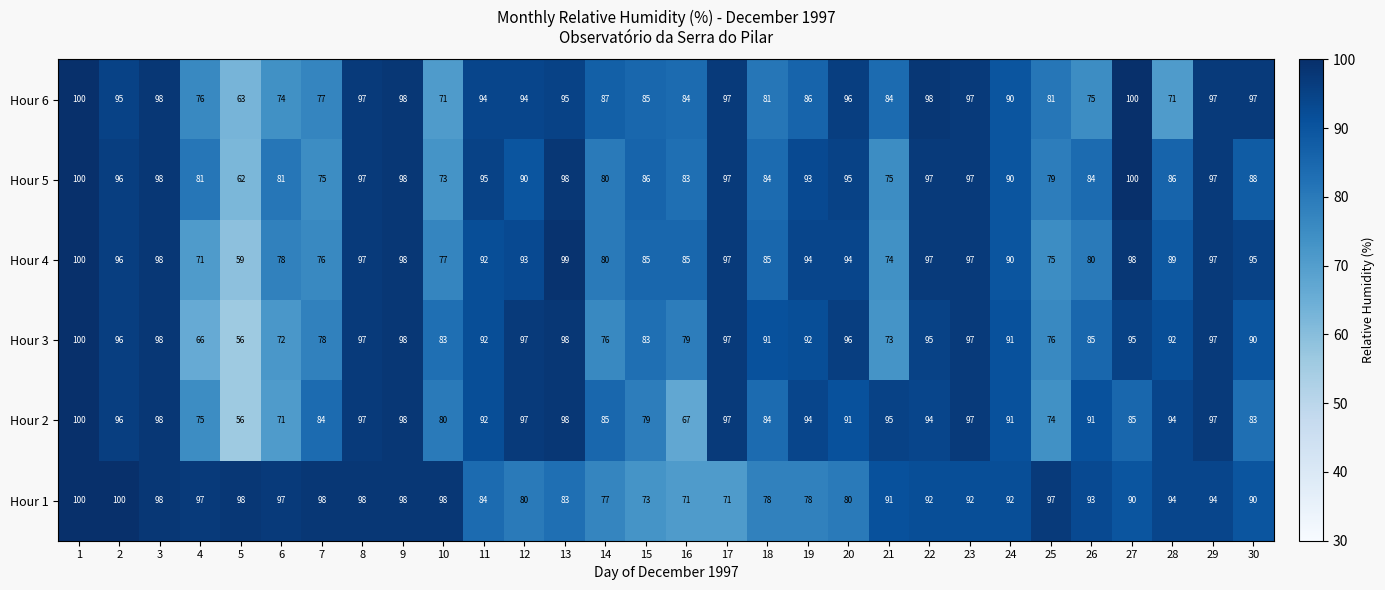

The value of Hour 5 at 13 is 147. True or false?

False